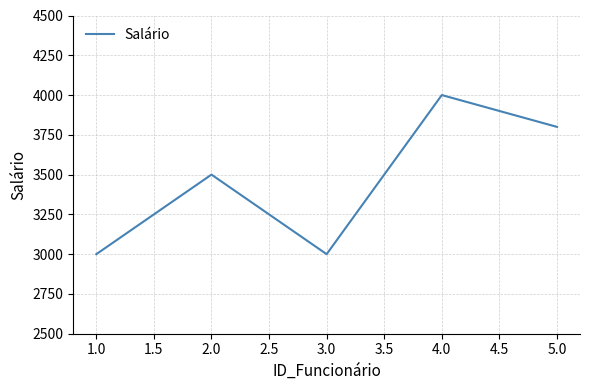

True or false: there are more than 2 points higher than both neighbors.

False